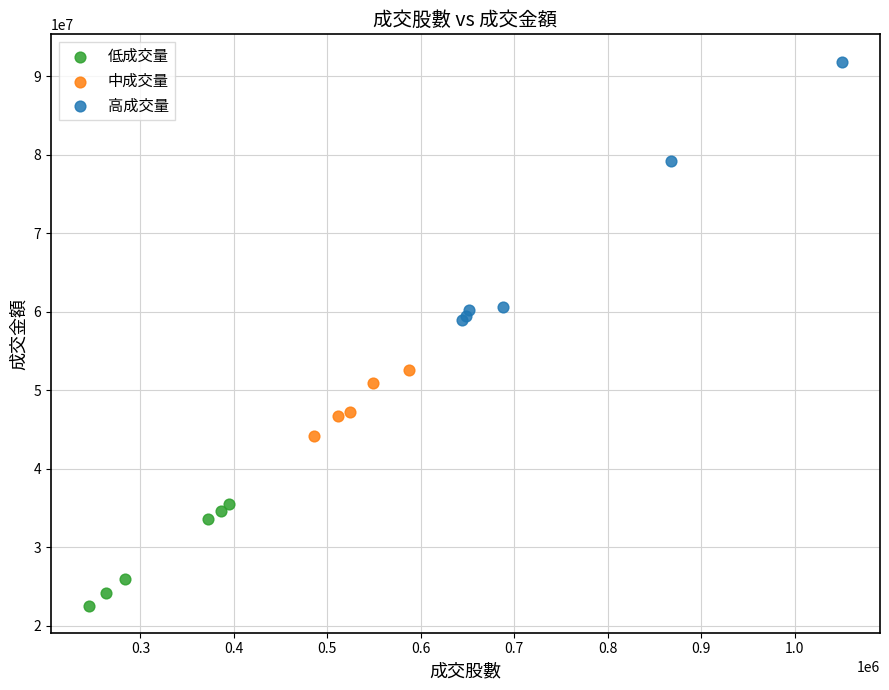

Which series has the widest spread of Y values?

高成交量